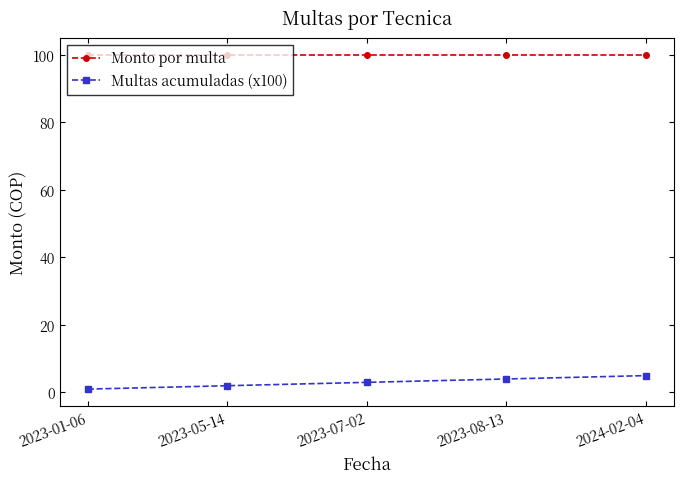

List the labels in order of Multas acumuladas (x100) value, largest first.

2024-02-04, 2023-08-13, 2023-07-02, 2023-05-14, 2023-01-06